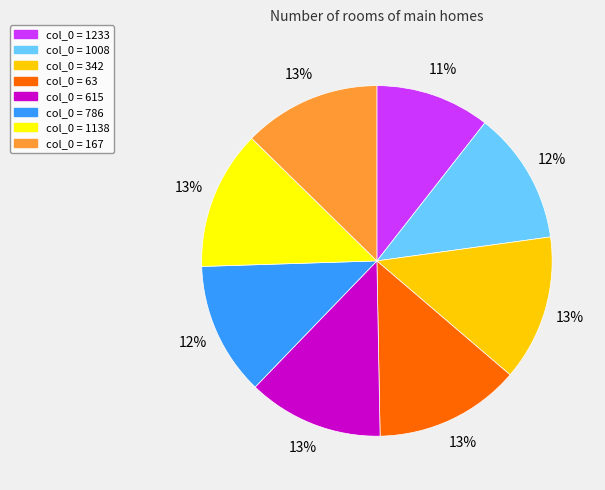

To the nearest percent, what is the average slice percentage?

12%